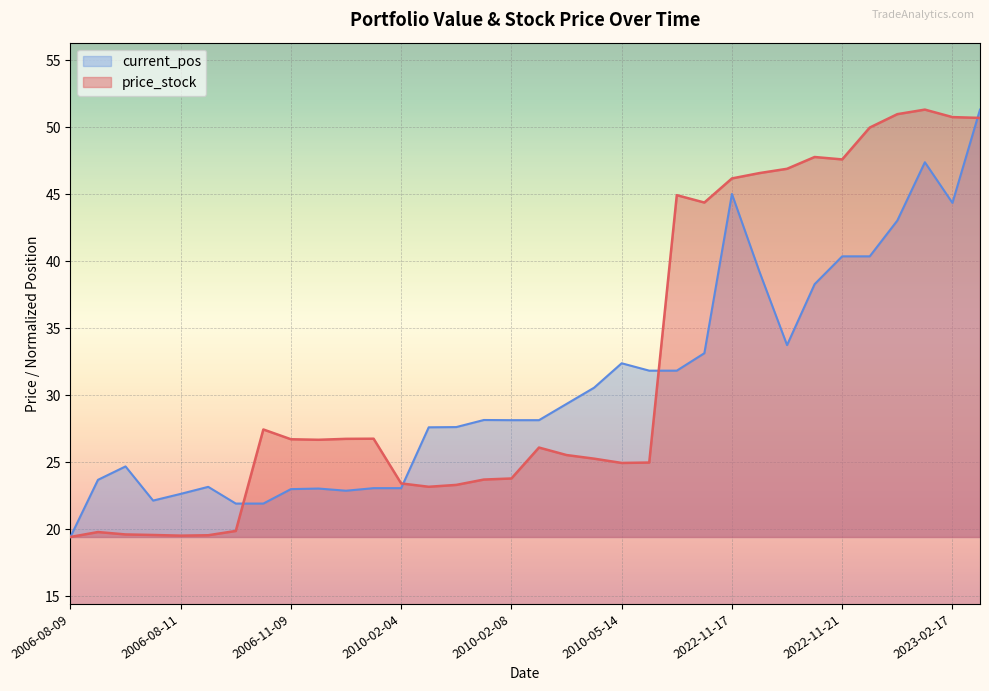

What is the value of the current_pos point at the 6th from the left?

23.2